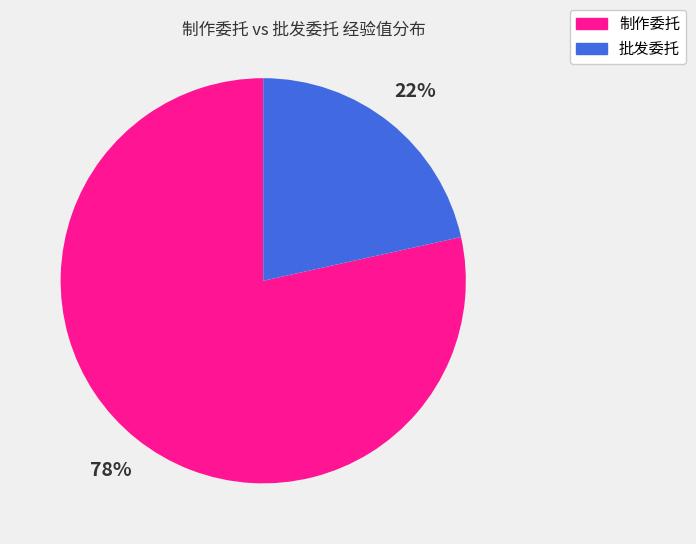

Is there a majority slice in this chart?

Yes